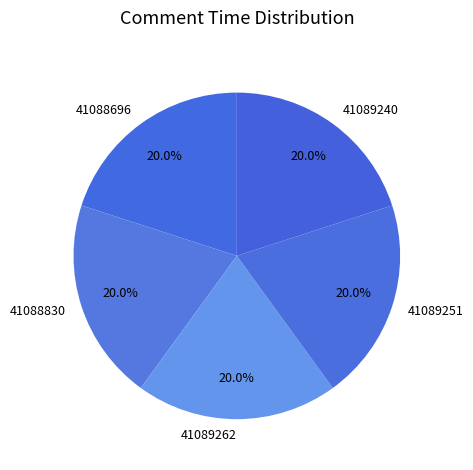

To the nearest percent, what is the combined percentage of 41089251 and 41089262?

40%